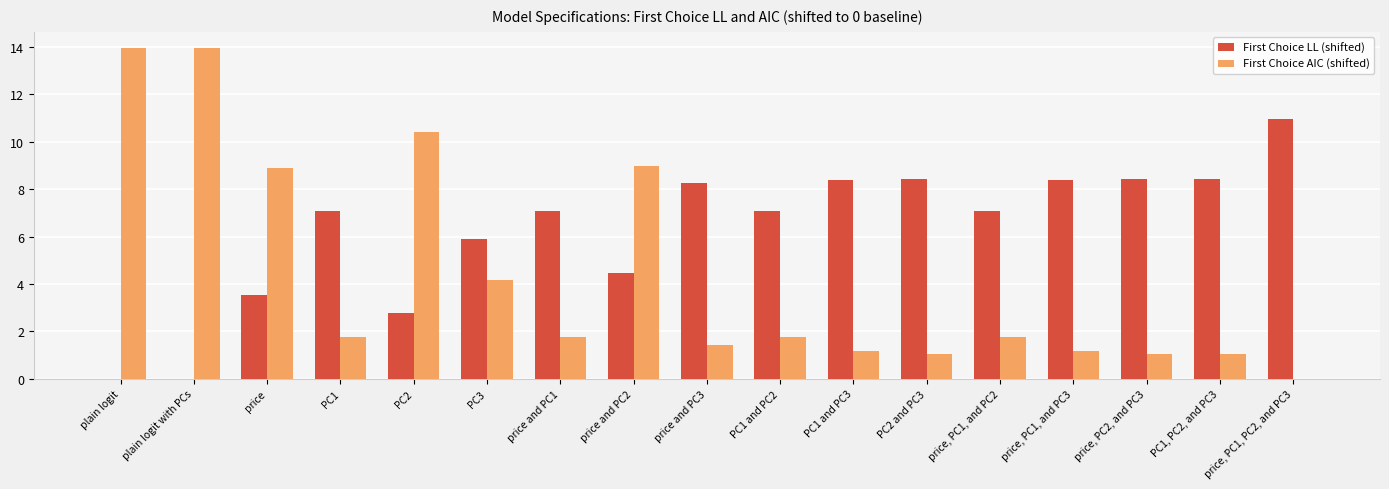

The First Choice AIC (shifted) series shows 0.5 at PC1, PC2, and PC3. True or false?

False